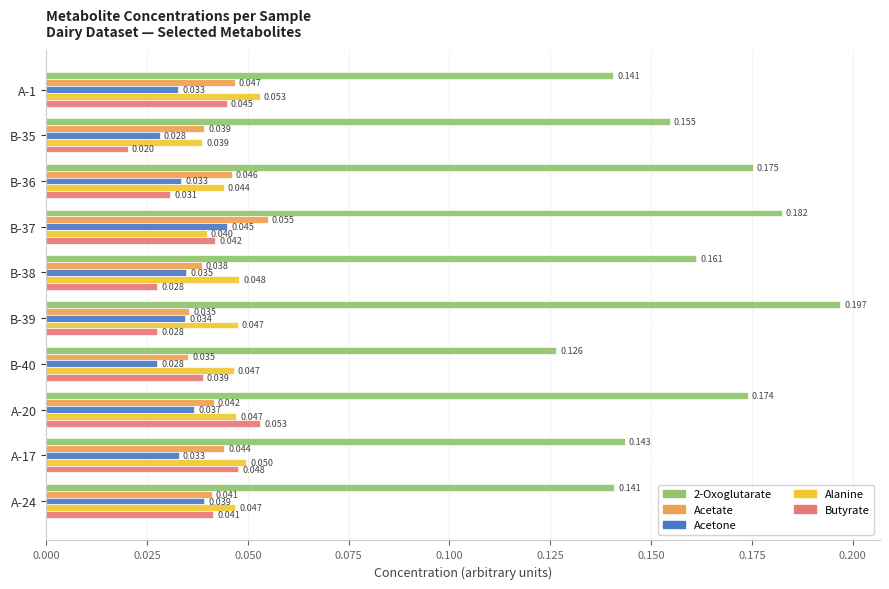

What is the sum of all Acetate values?

0.4